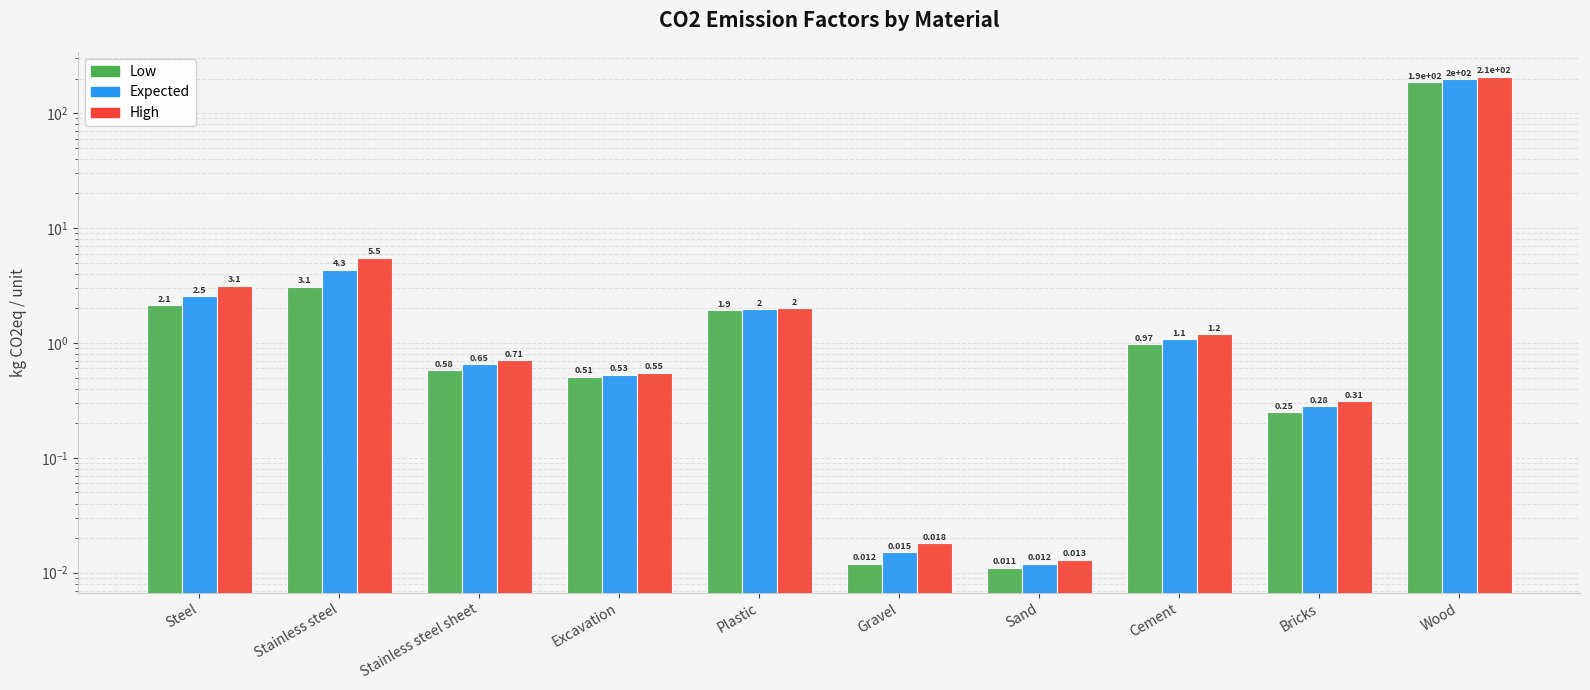

Which label corresponds to the largest value in the chart?

Wood